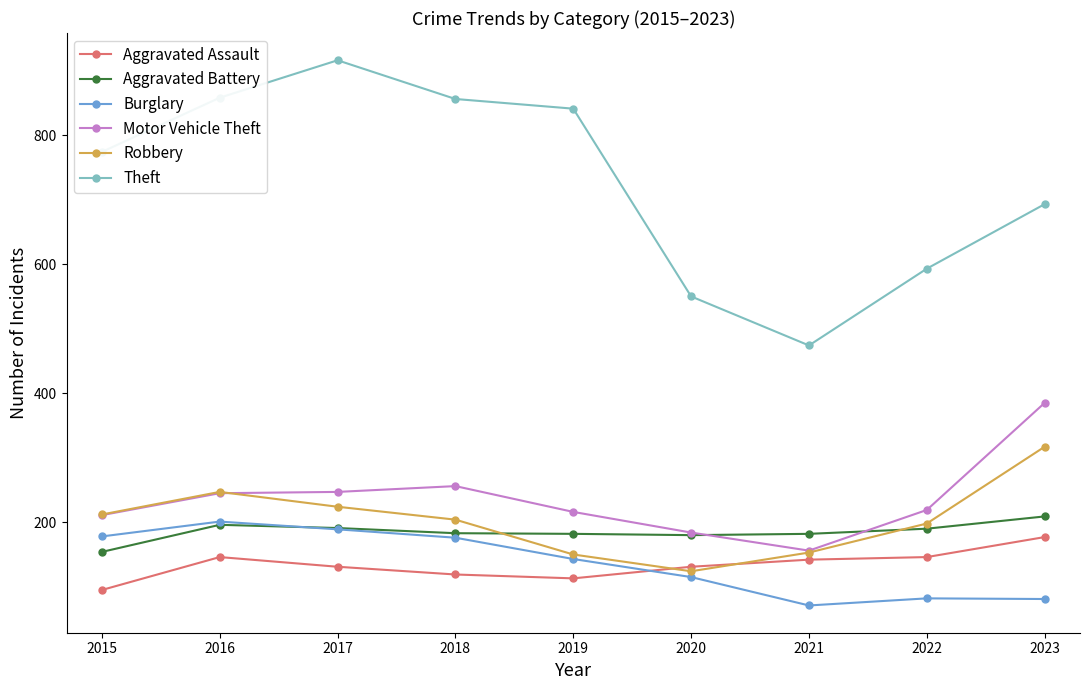

Which series has the widest spread of values?

Theft